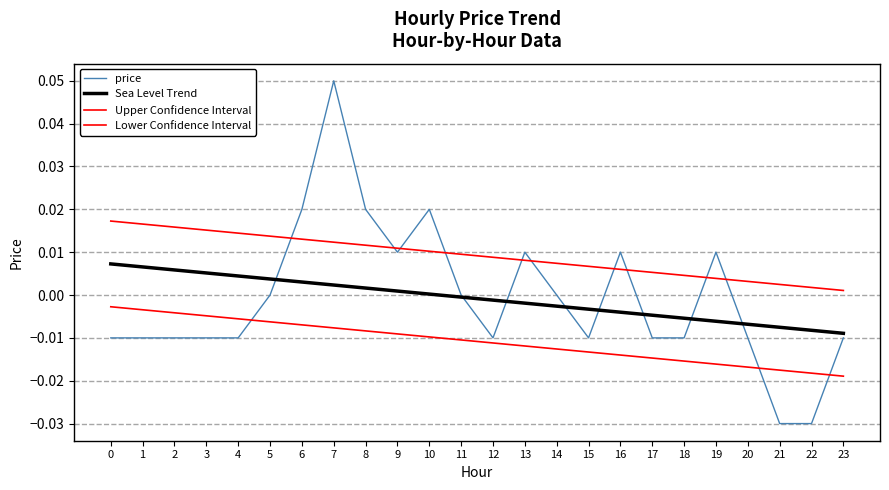

Between 16 and 9, which is larger?

16